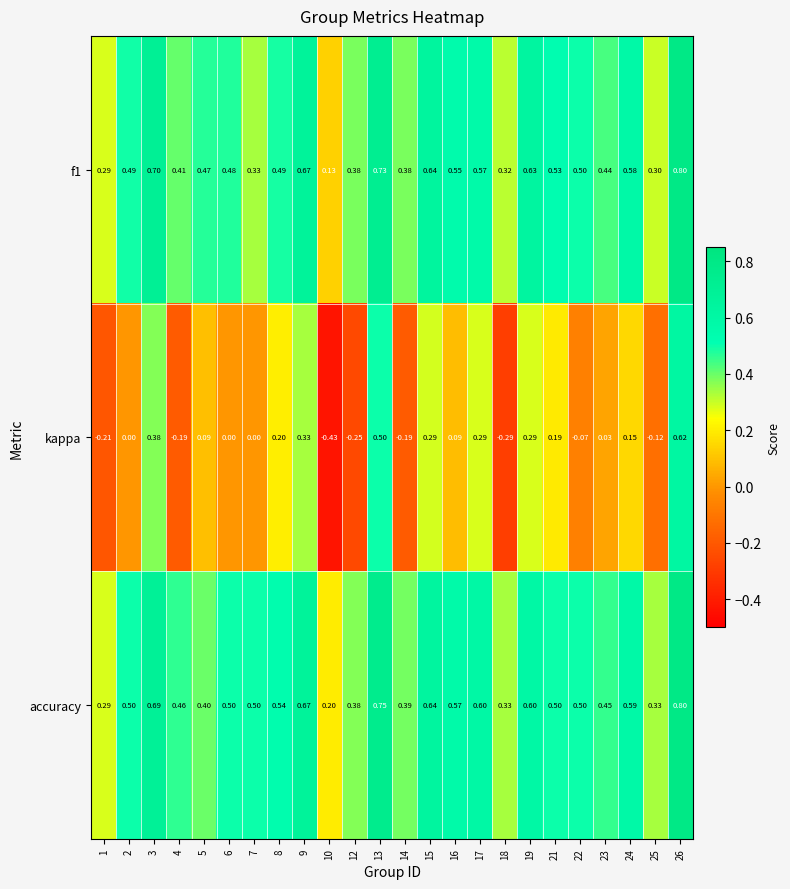

Which series has the largest total across all categories?

accuracy